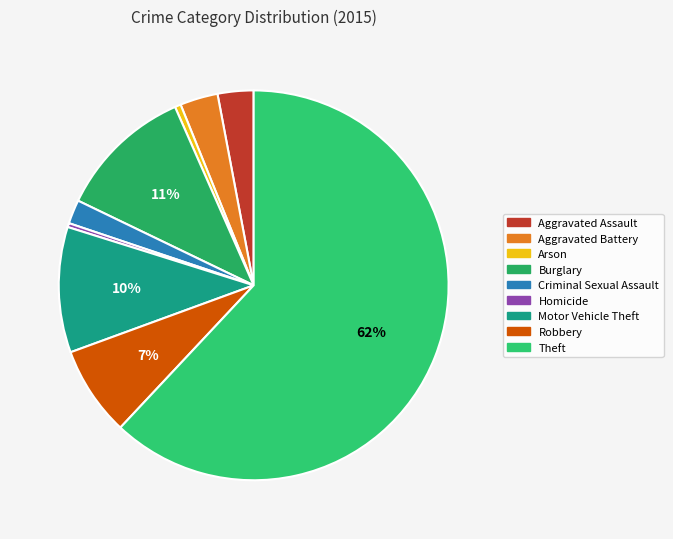

What portion of the pie excludes Criminal Sexual Assault?

98.0%